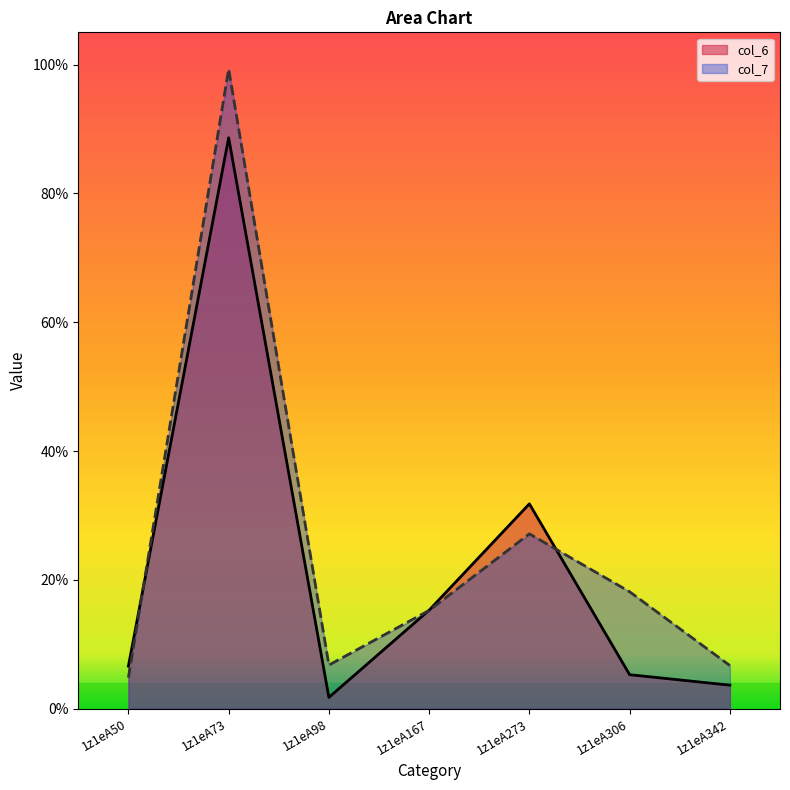

What value does the col_7 series have at 1z1eA50?

4.8